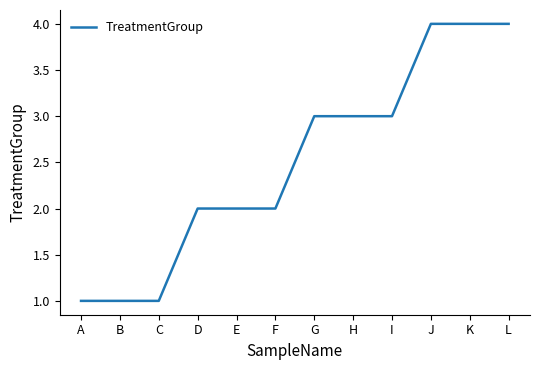

What is the approximate value at D?

2